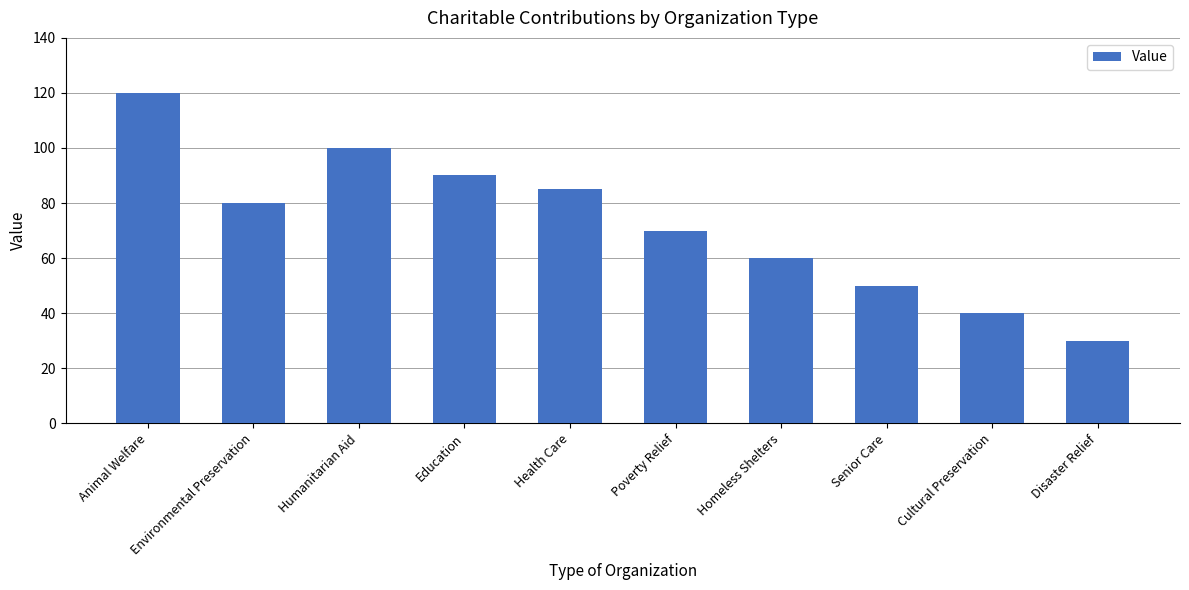

What is the smallest value displayed?

30